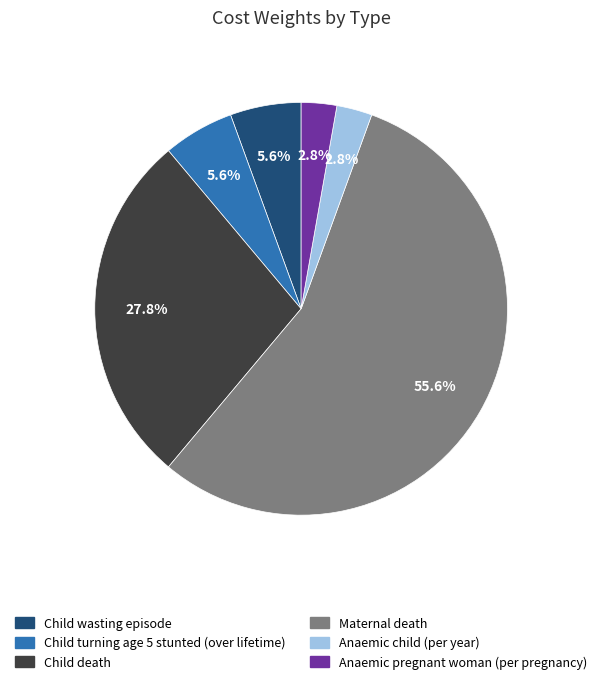

Combined, do Child death and Maternal death account for over 50%?

Yes